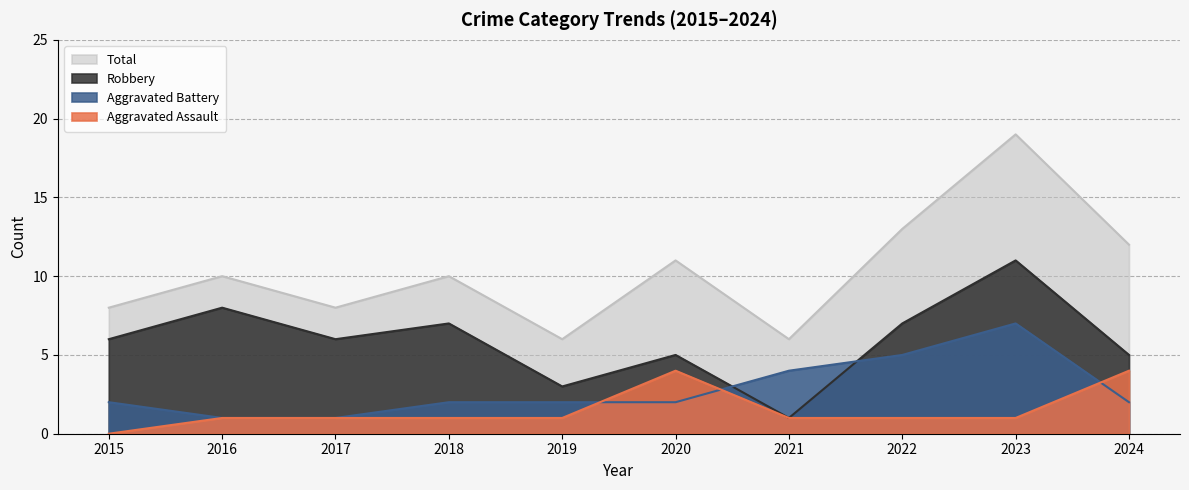

What is the spread (max minus min) of values at 2020?

9